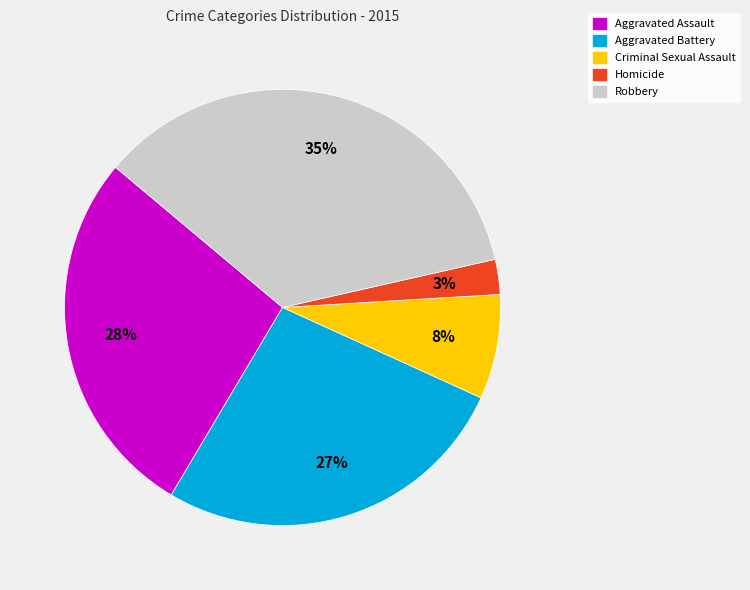

Combined, do Robbery and Criminal Sexual Assault account for over 50%?

No